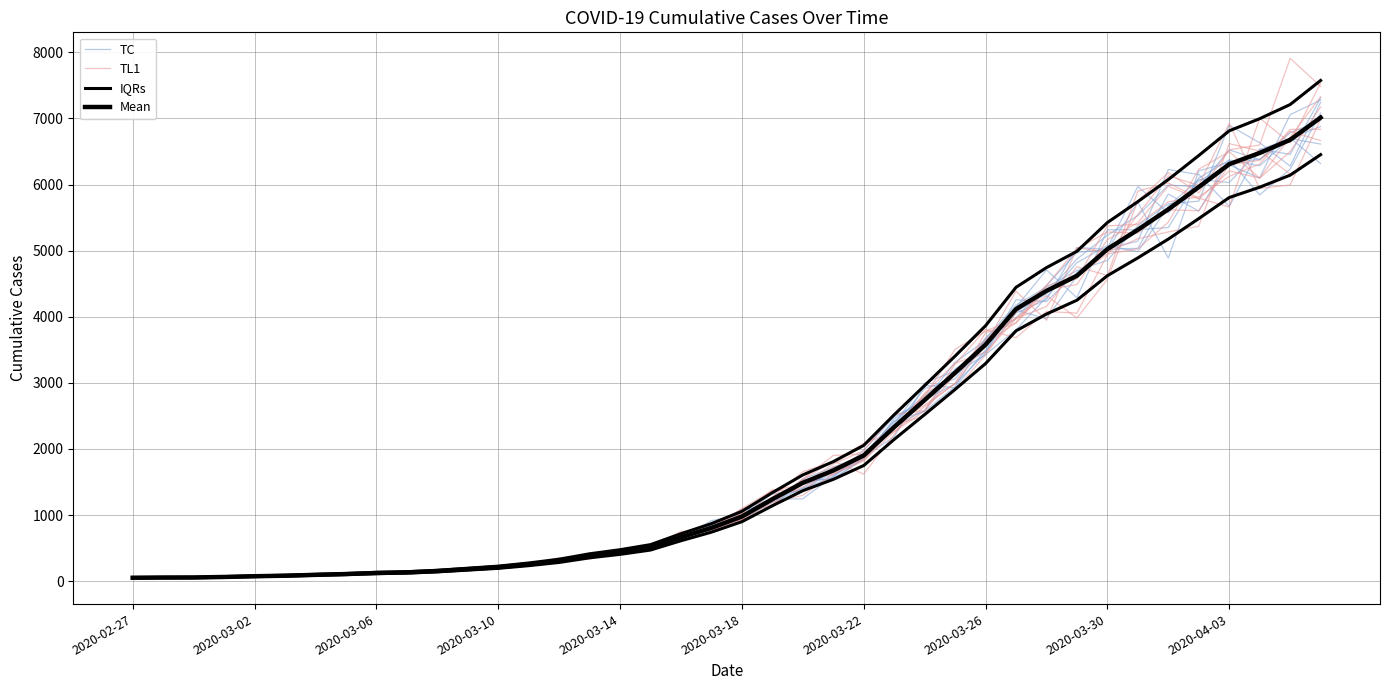

What are all the series names shown in the legend?

TC, TL1, IQRs, Mean